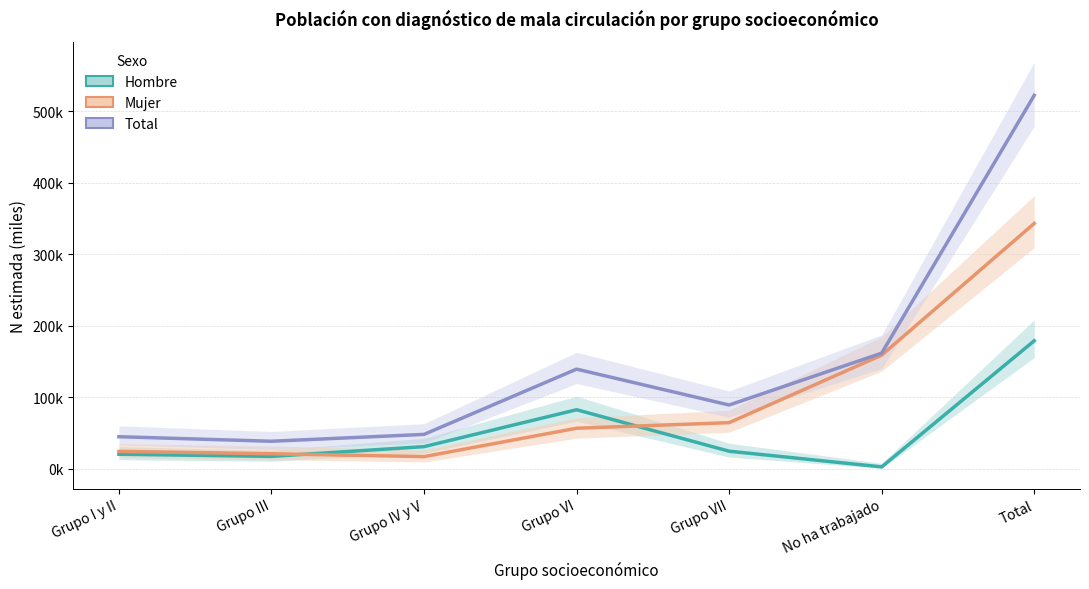

Is it true that Total equals 20.8 at Grupo VII?

False